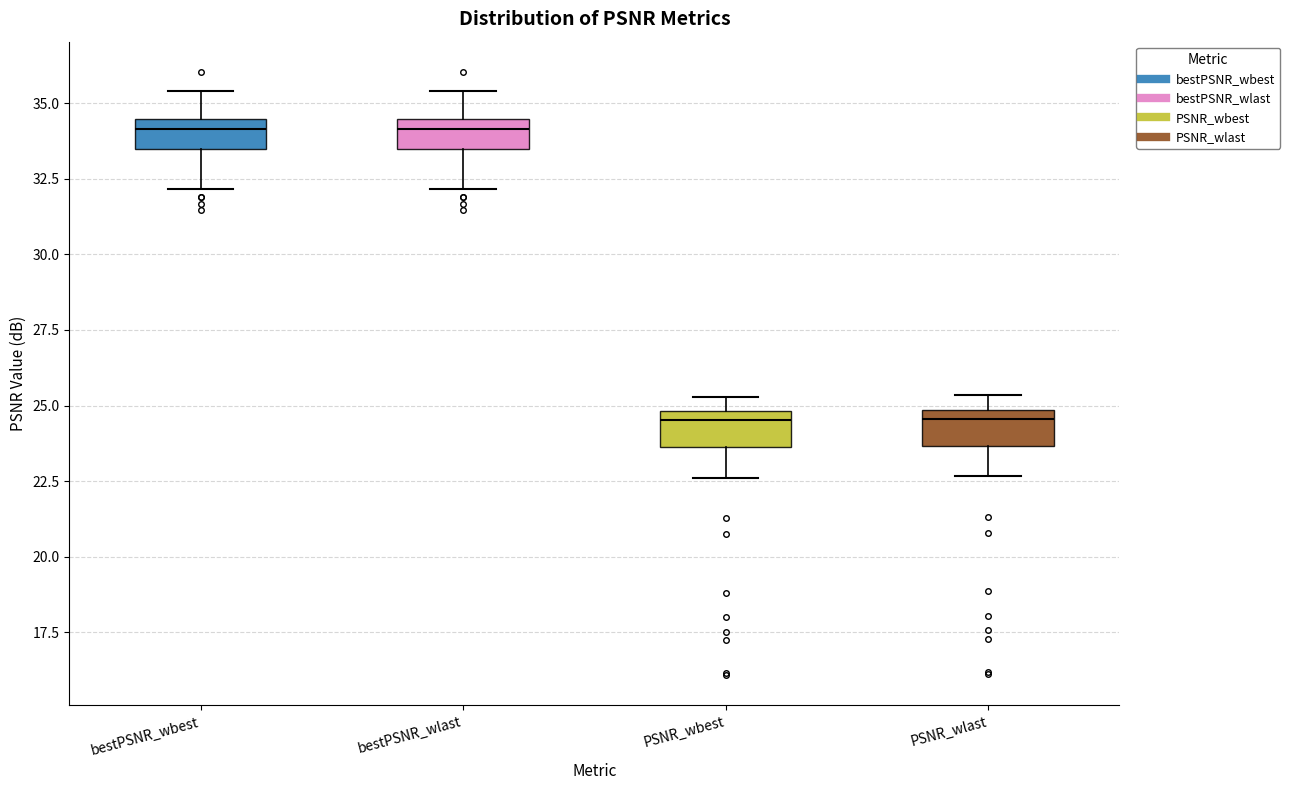

Reading left to right, read every box against the y-axis: the position of its median line, the range the box covers, and the ends of its whiskers. The values are not printed on the chart, so give them approximately, as read against the axis.

bestPSNR_wbest: median 34.0, box 33.5 to 34.5, whiskers 32.0 to 35.5
bestPSNR_wlast: median 34.0, box 33.5 to 34.5, whiskers 32.0 to 35.5
PSNR_wbest: median 24.5, box 23.5 to 25.0, whiskers 22.5 to 25.5
PSNR_wlast: median 24.5, box 23.5 to 25.0, whiskers 22.5 to 25.5